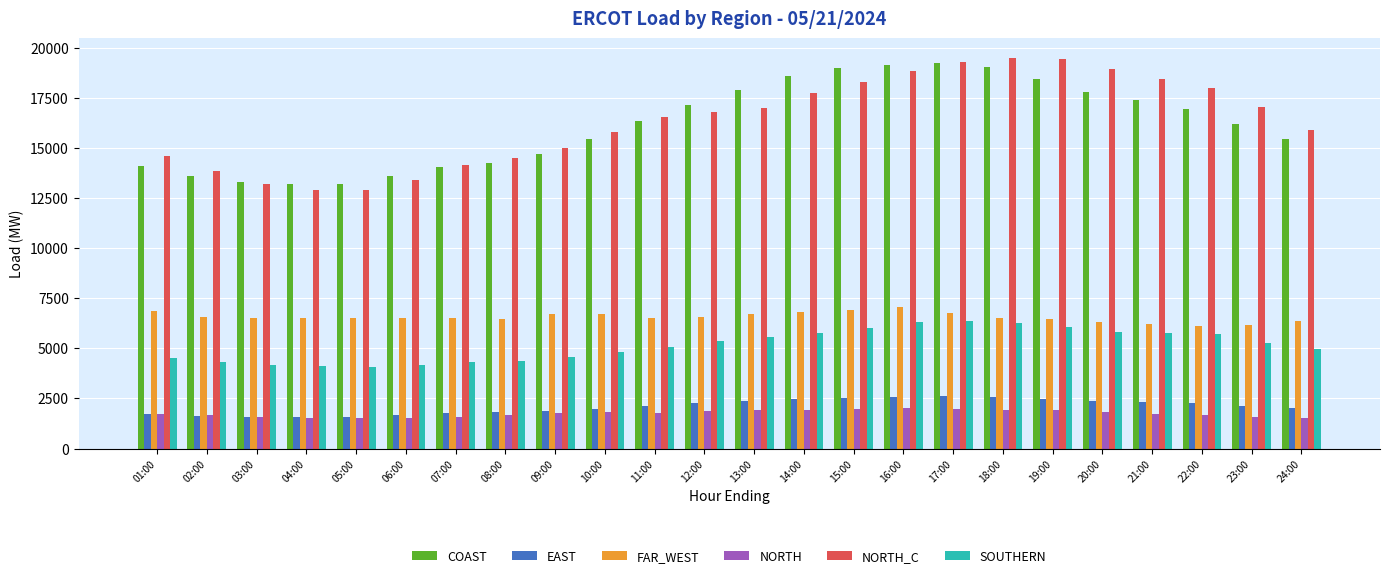

How many distinct data groups are displayed?

6